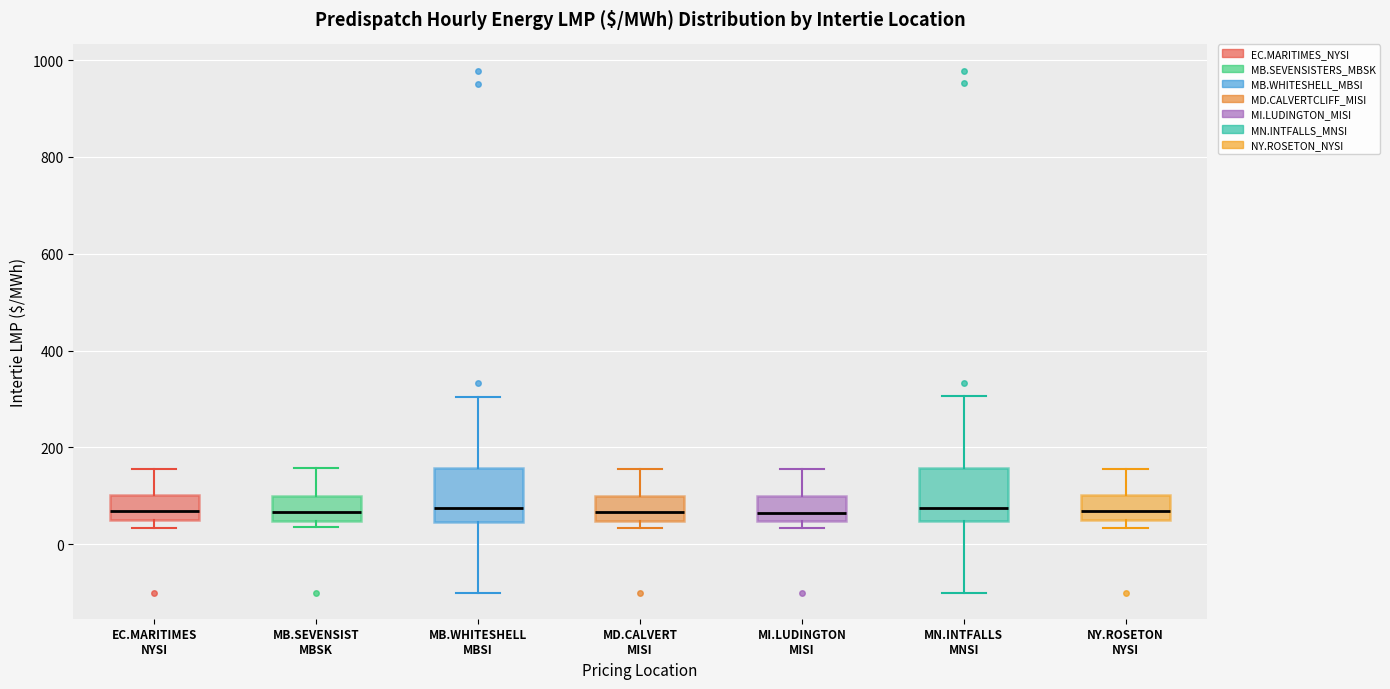

Reading left to right, transcribe this box plot: for each box, give where its median line is, the range the box spans, and where its two whiskers end, as read against the y-axis. The values are not printed on the chart, so give them approximately, as read against the axis.

EC.MARITIMES NYSI: median 60, box 40 to 100, whiskers 40 (just below the box's lower edge) to 160
MB.SEVENSIST MBSK: median 60, box 40 to 100, whiskers 40 (just below the box's lower edge) to 160
MB.WHITESHELL MBSI: median 80, box 40 to 160, whiskers -100 to 300
MD.CALVERT MISI: median 60, box 40 to 100, whiskers 40 (just below the box's lower edge) to 160
MI.LUDINGTON MISI: median 60, box 40 to 100, whiskers 40 (just below the box's lower edge) to 160
MN.INTFALLS MNSI: median 80, box 40 to 160, whiskers -100 to 300
NY.ROSETON NYSI: median 60, box 40 to 100, whiskers 40 (just below the box's lower edge) to 160